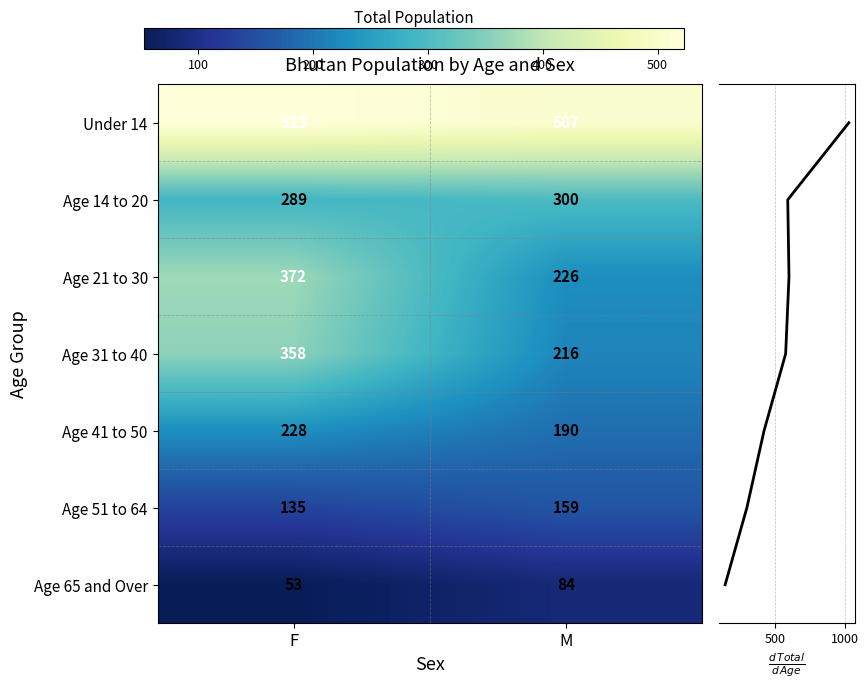

Count the number of categories in the chart.

2